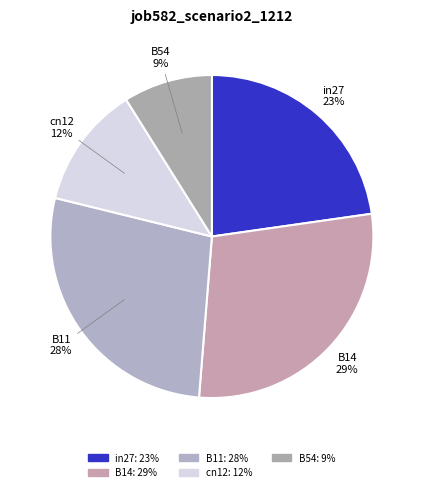

Rank the categories by value from highest to lowest.

B14, B11, in27, cn12, B54